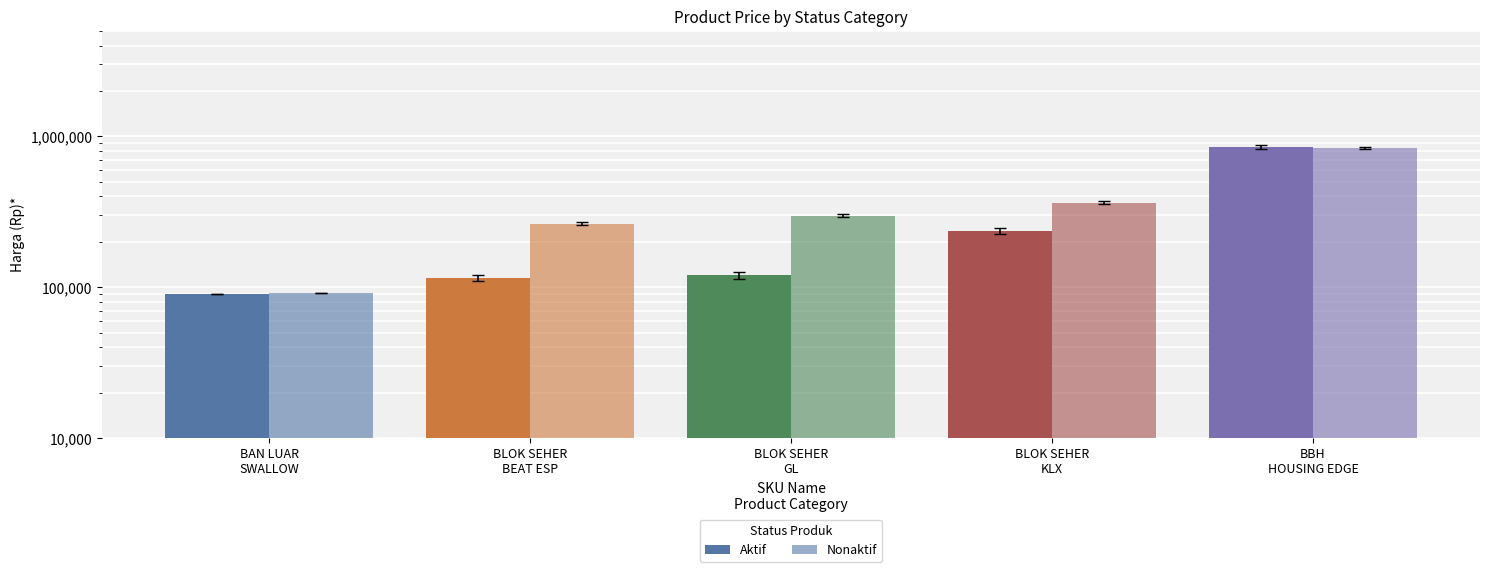

At which label does Aktif reach its peak?

BBH
HOUSING EDGE